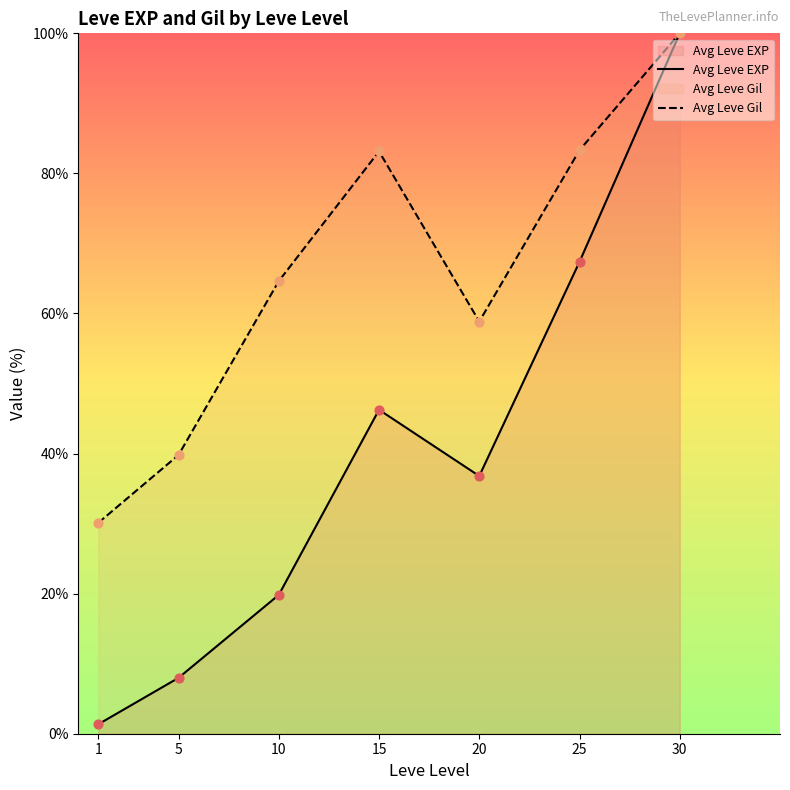

What is the total value across all series at 1?

31.5